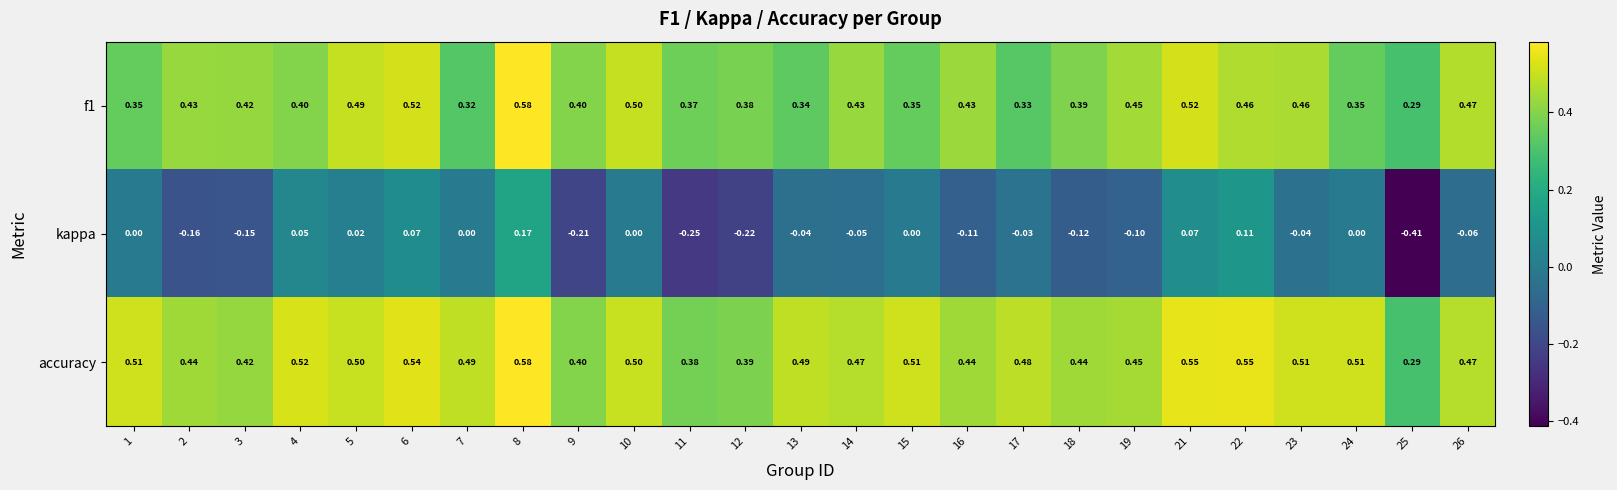

At which category is the sum across all series the highest?

8